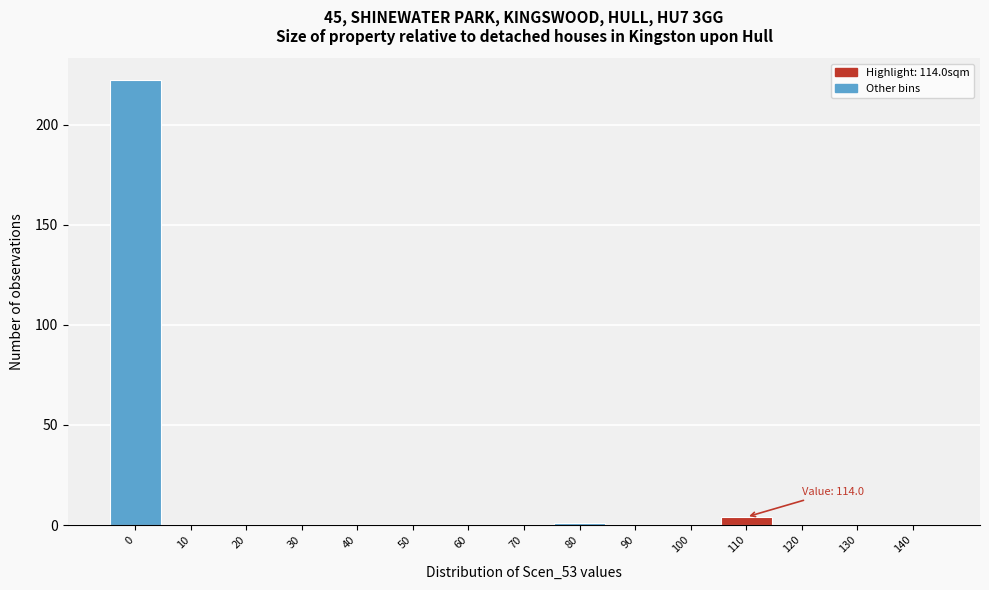

Reading left to right, extract all data points from this chart.

0=222	10=0	20=0	30=0	40=0	50=0	60=0	70=0	80=1	90=0	100=0	110=4	120=0	130=0	140=0